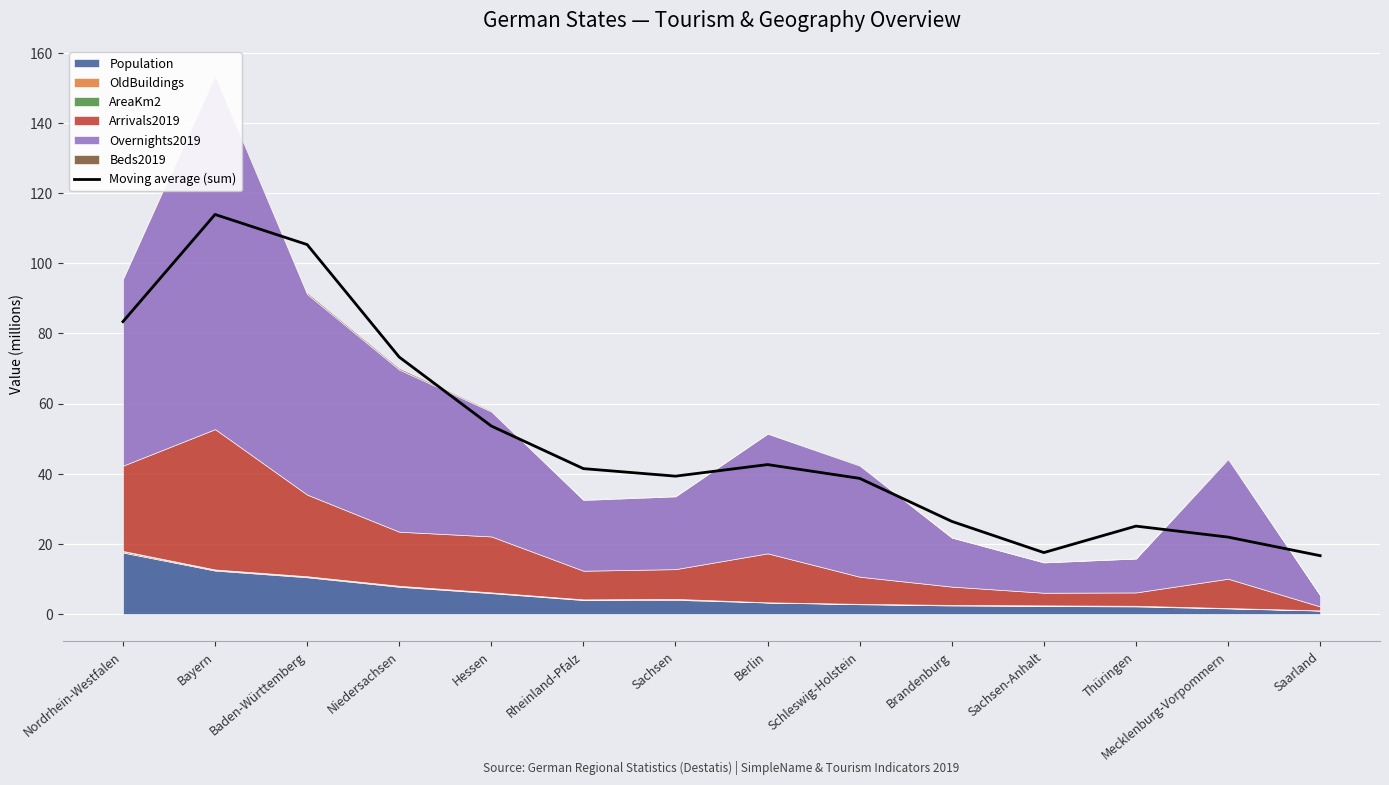

How many data points are less than 41?

7